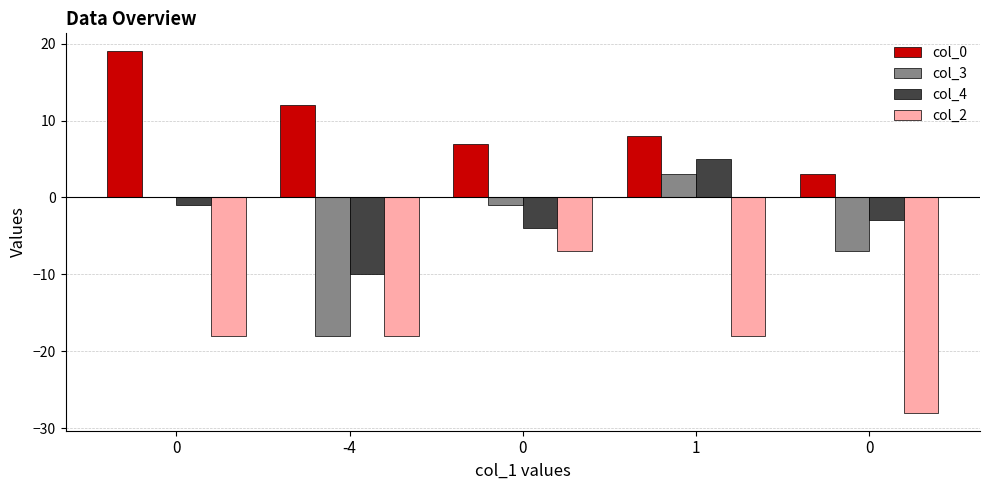

What is the difference between the highest and lowest values at 1?

26